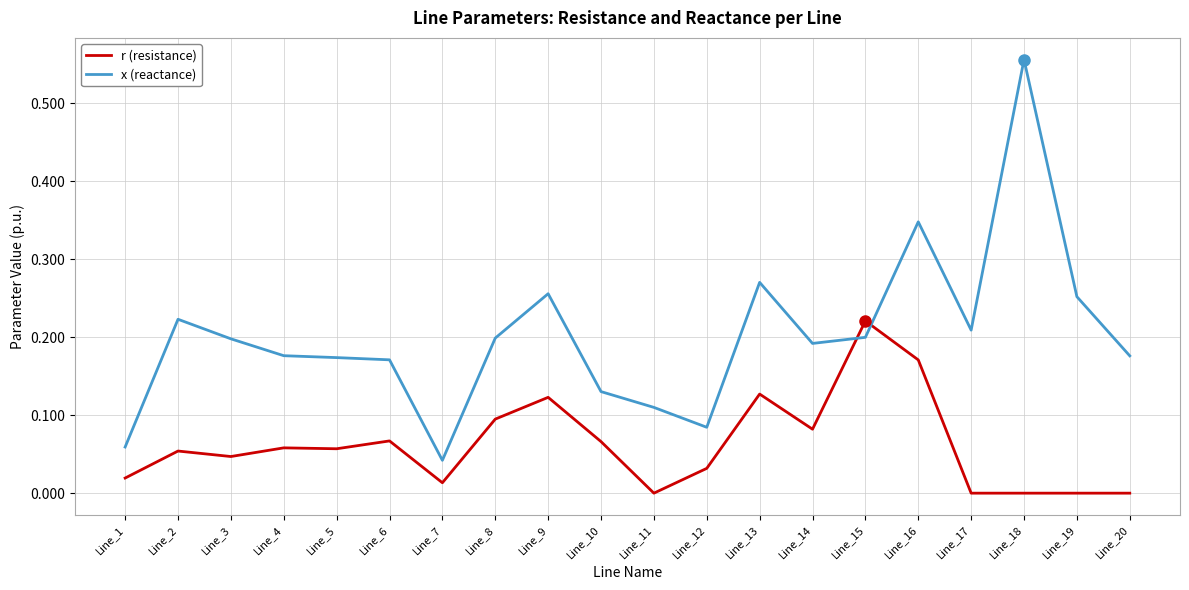

What is the difference between the maximum and minimum values in the x (reactance) series?

0.5